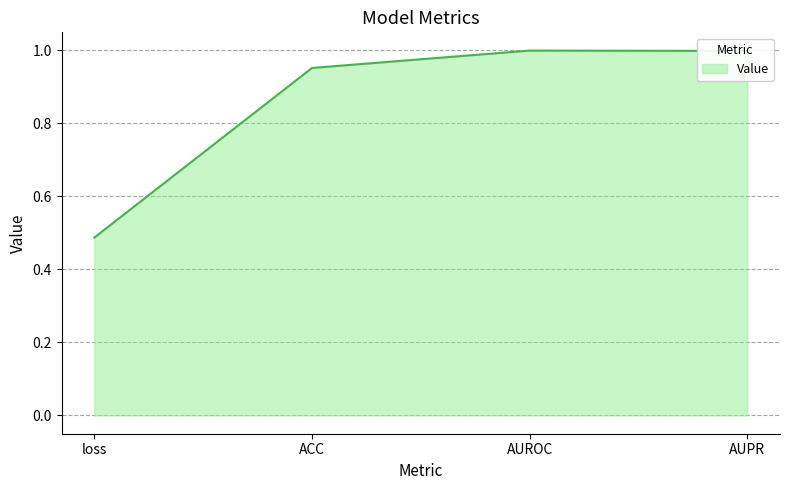

What is the sum of all values?

3.4